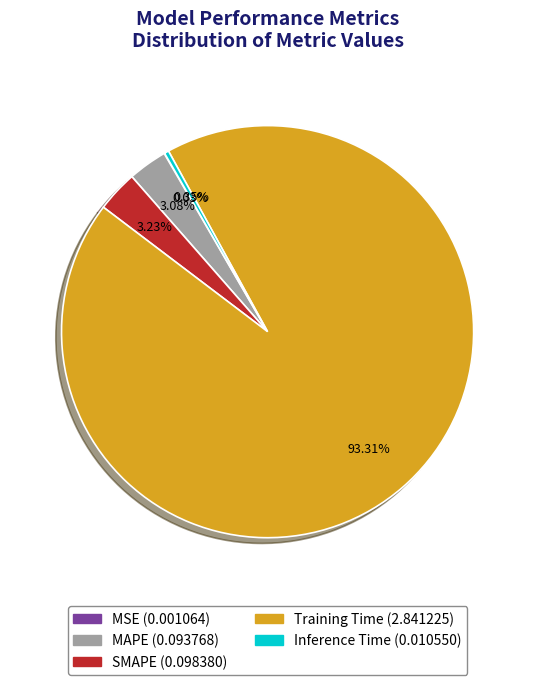

Is Training Time the majority of the pie?

Yes